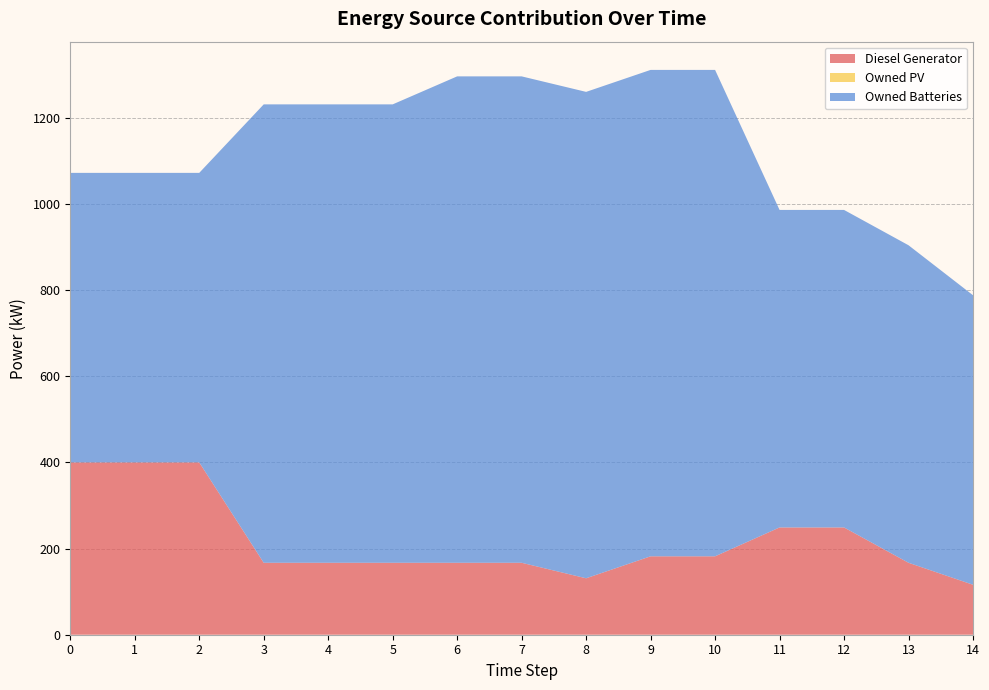

Reading left to right, what are all the values shown in this chart?

Diesel Generator: 0=400	1=400	2=400	3=167	4=167	5=167	6=167	7=167	8=131	9=182	10=182	11=249	12=249	13=167	14=116
Owned PV: 0=0	1=0	2=0	3=0	4=0	5=0	6=0	7=0	8=0	9=0	10=0	11=0	12=0	13=0	14=0
Owned Batteries: 0=672	1=672	2=672	3=1064	4=1064	5=1064	6=1129	7=1129	8=1129	9=1129	10=1129	11=737	12=737	13=737	14=672